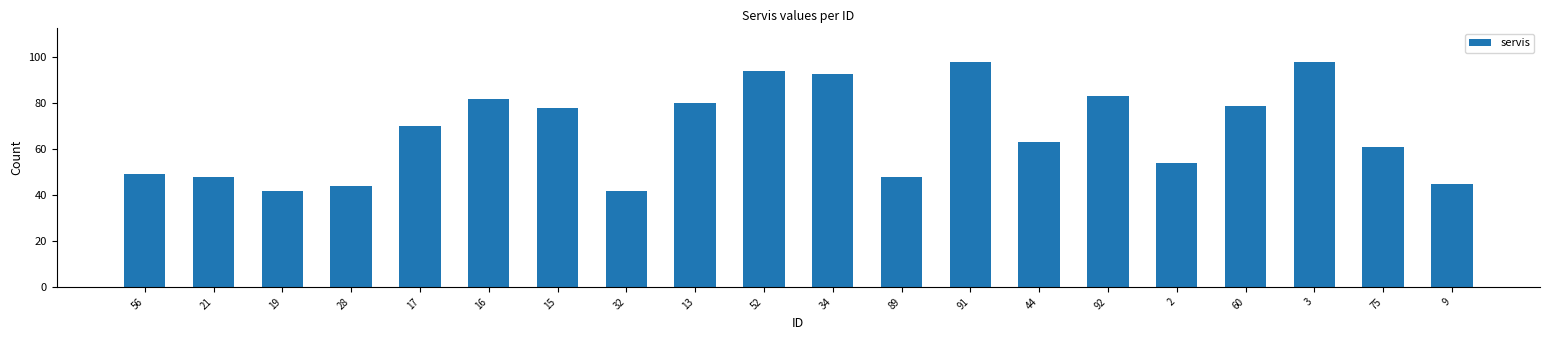

What is the value of the 11th bar from the left?

93